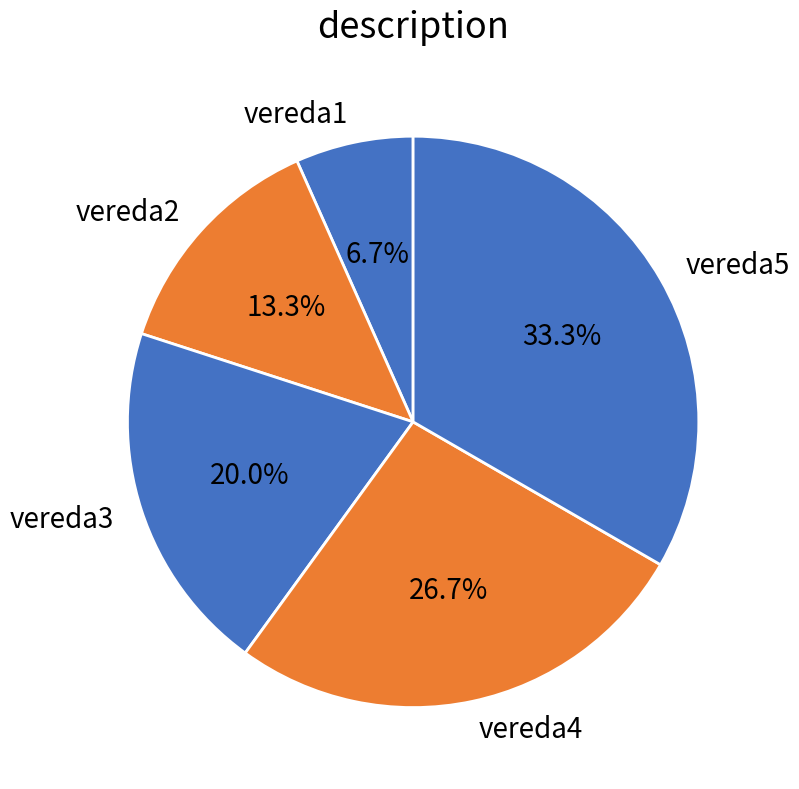

Between vereda2 and vereda3, which is larger?

vereda3